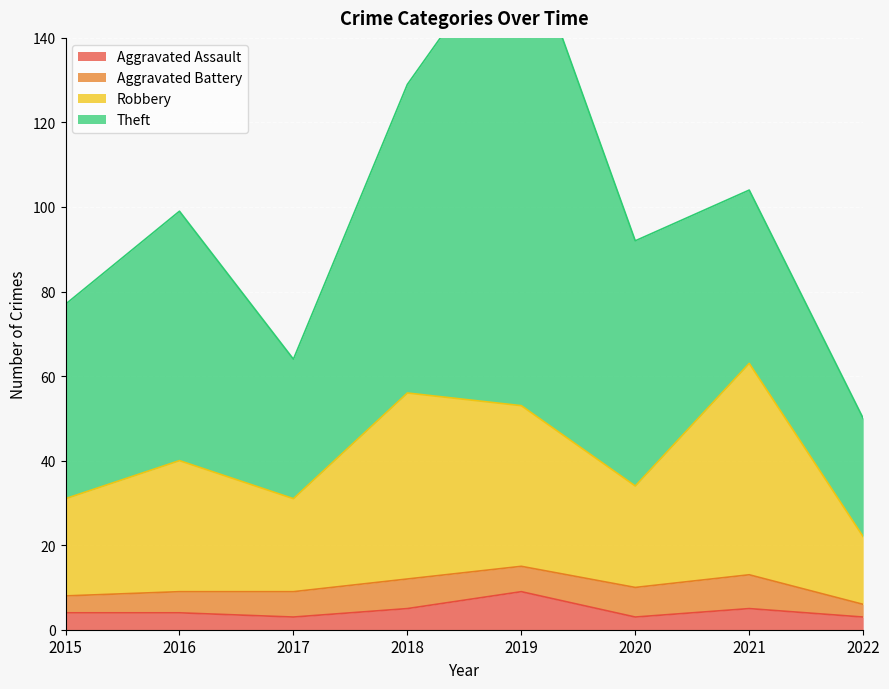

How many interior local valleys does the Robbery series have?

2